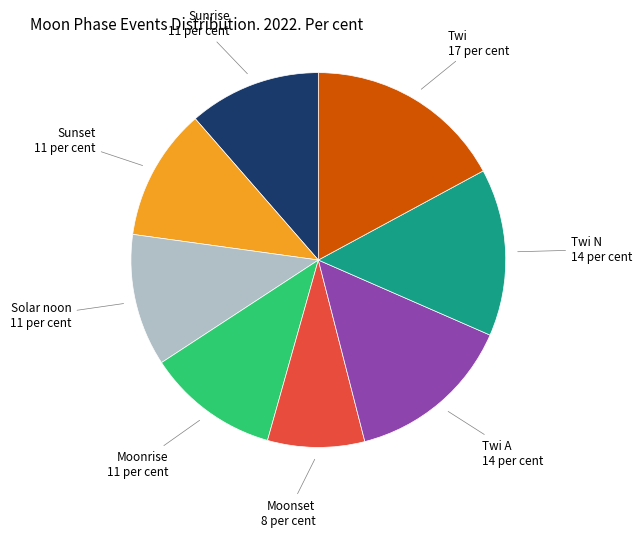

True or false: Solar noon accounts for 11% of the total.

True